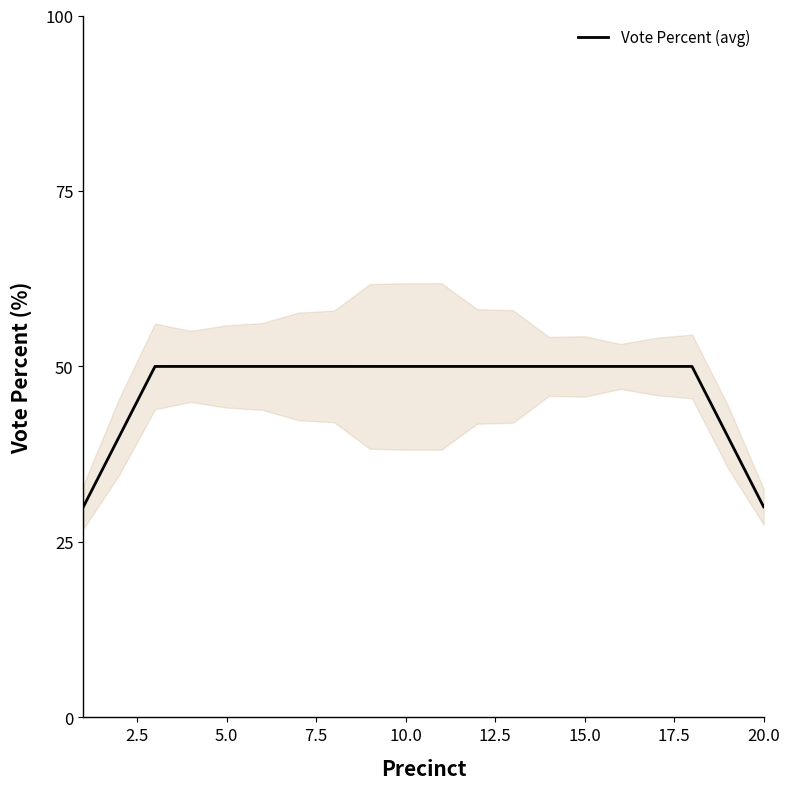

The value of Vote Percent (avg) at 15.0 is 16.2. True or false?

False